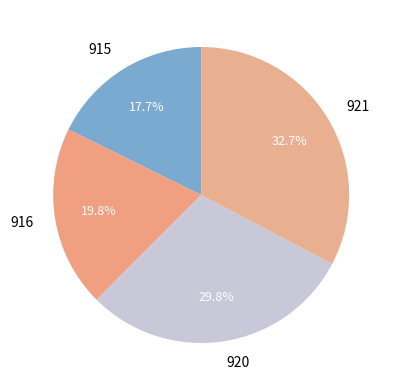

Is 921 the majority of the pie?

No